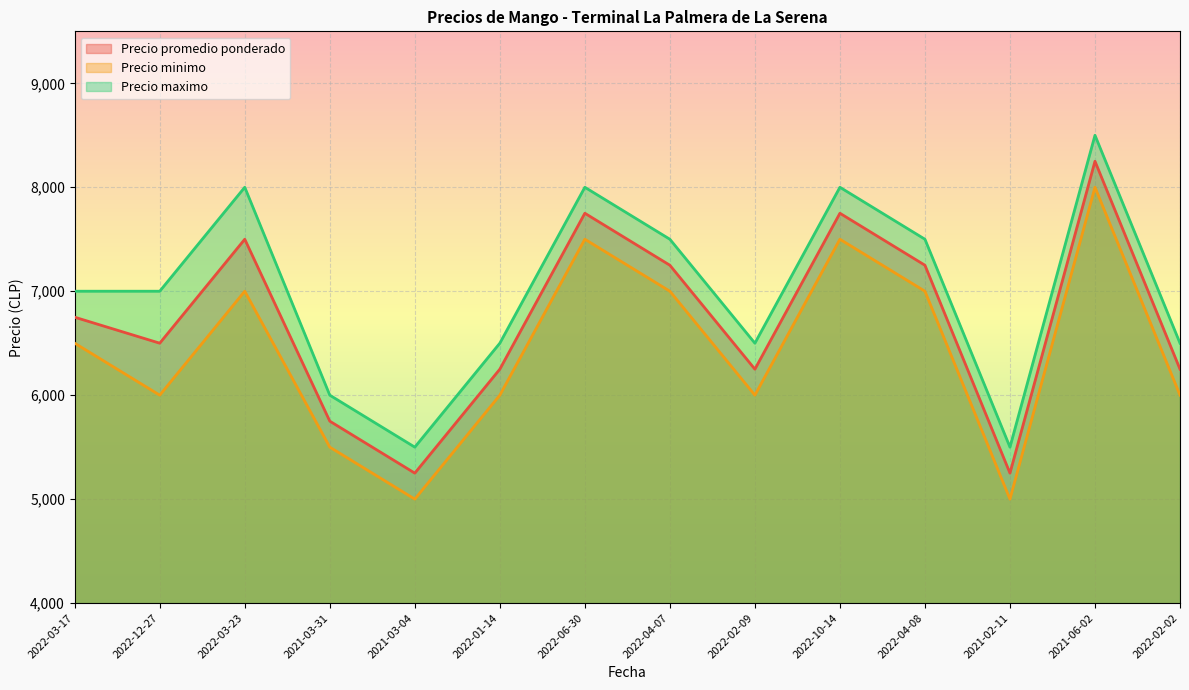

Between 2022-02-02 and 2022-04-08, which is larger?

2022-04-08